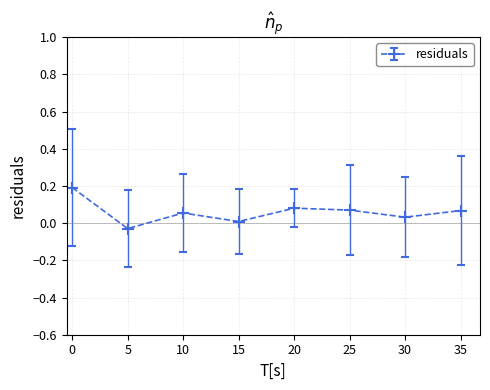

How many interior local valleys (lower than both neighbors) does the data have?

3